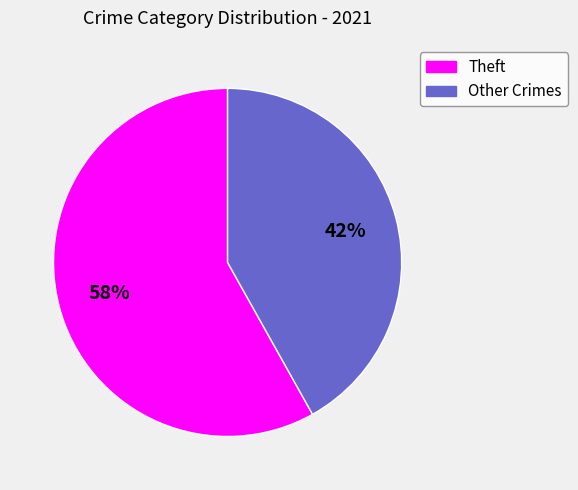

To the nearest percent, what is the average slice percentage?

50%